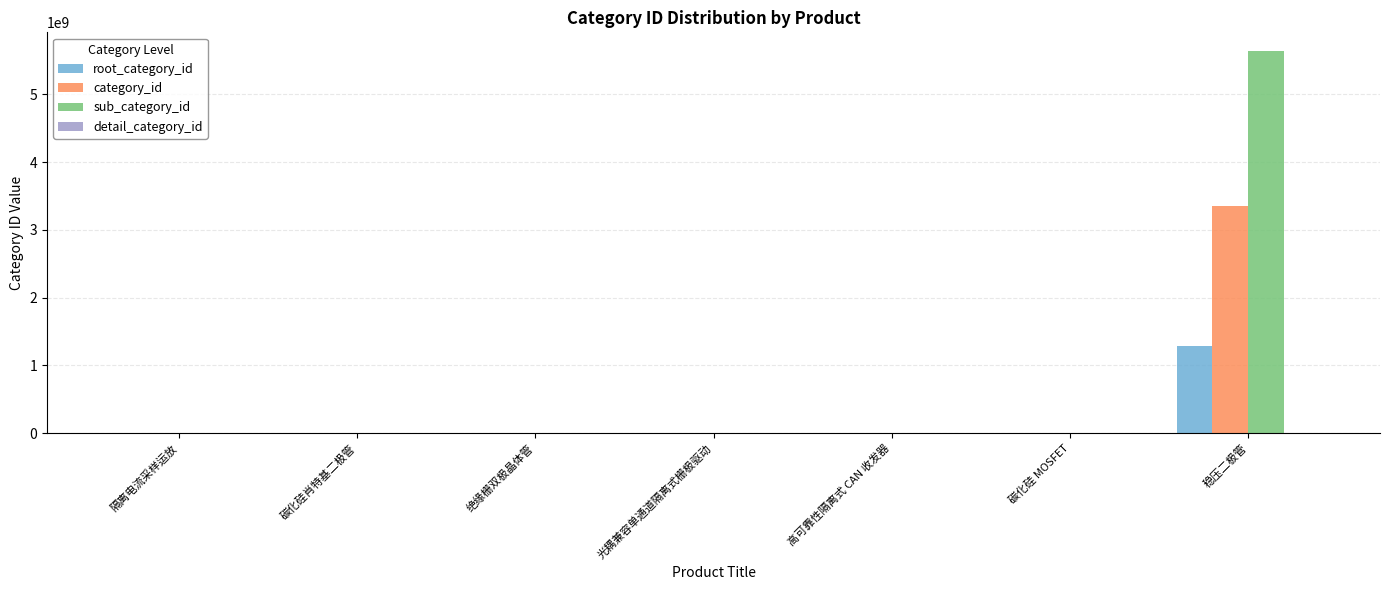

At which category is the sum across all series the highest?

稳压二极管